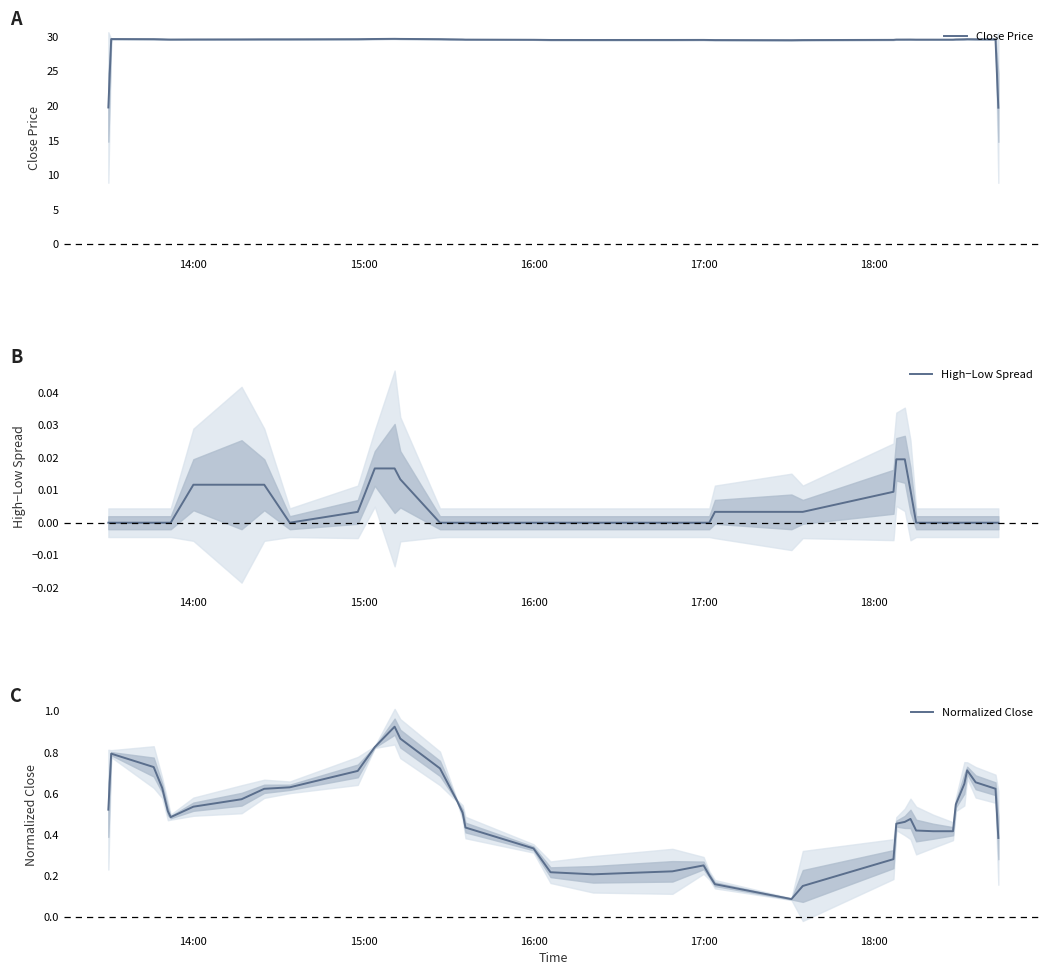

What is the lowest value of the Close Price series?

19.7